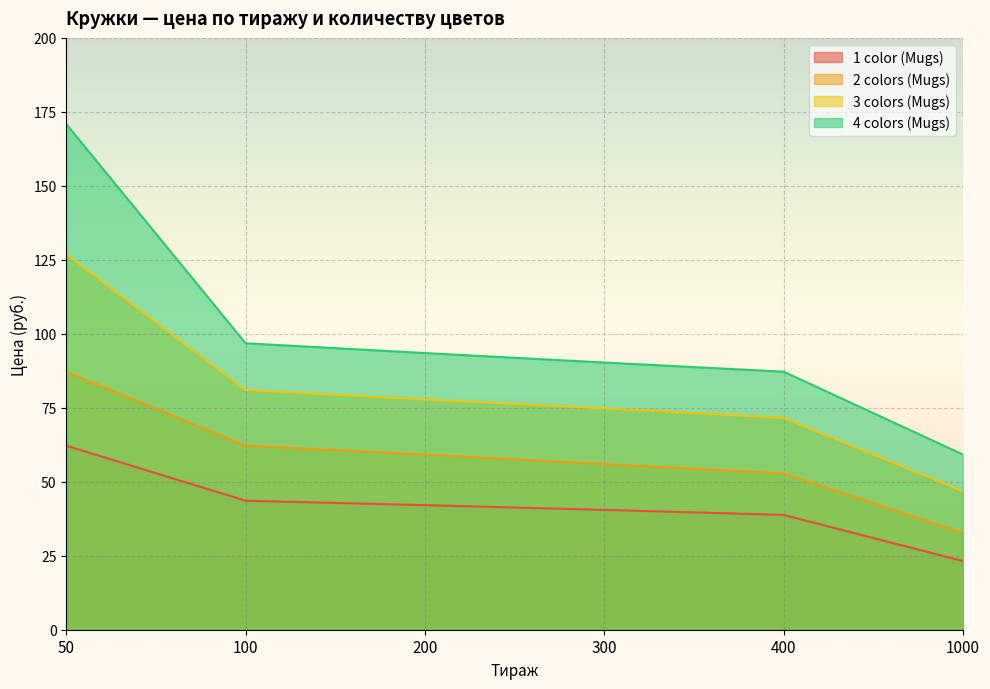

What is the sum of all 4 colors (Mugs) values?

597.9